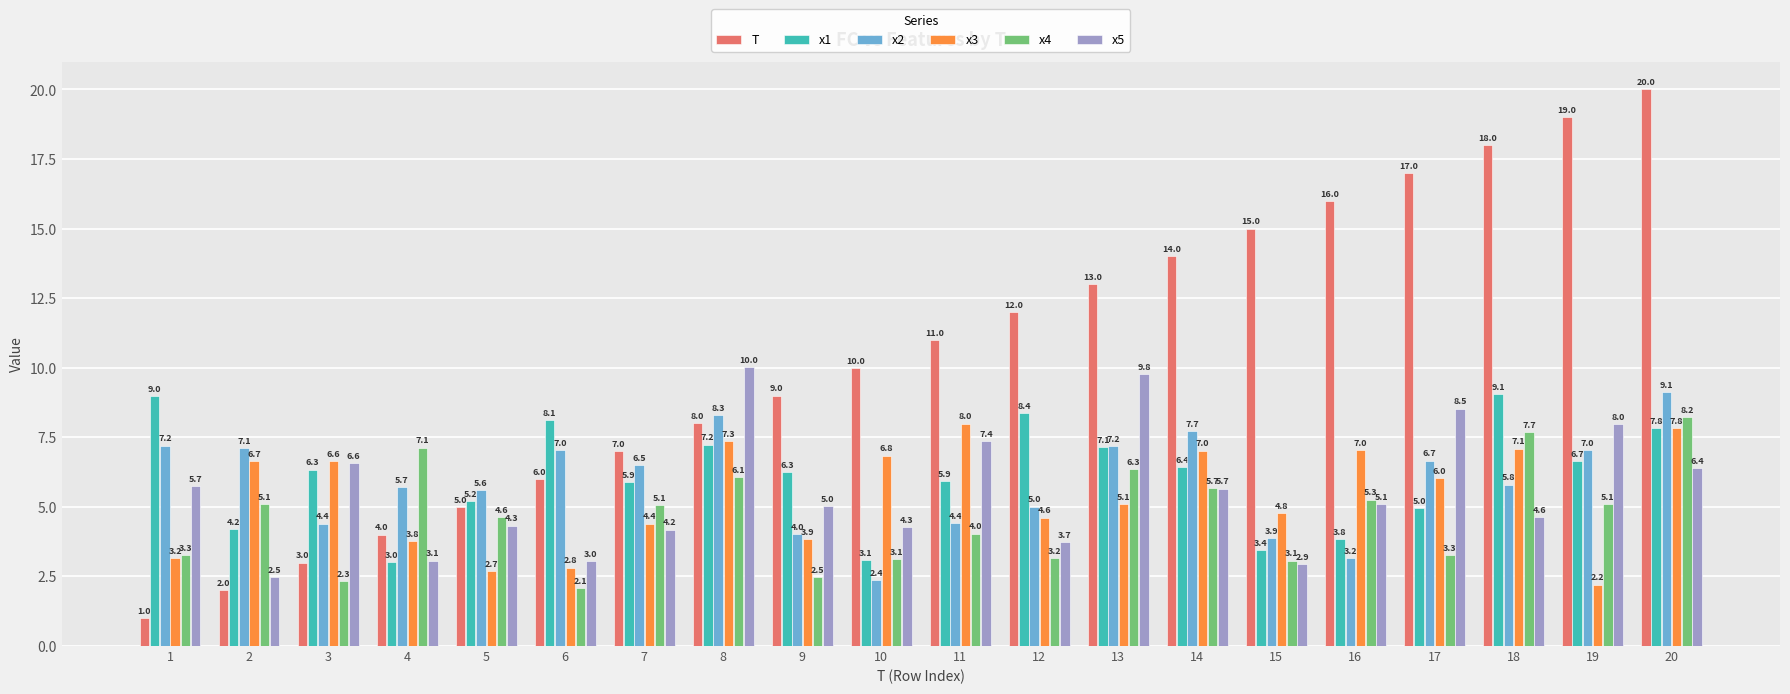

At which label does x4 reach its peak?

20